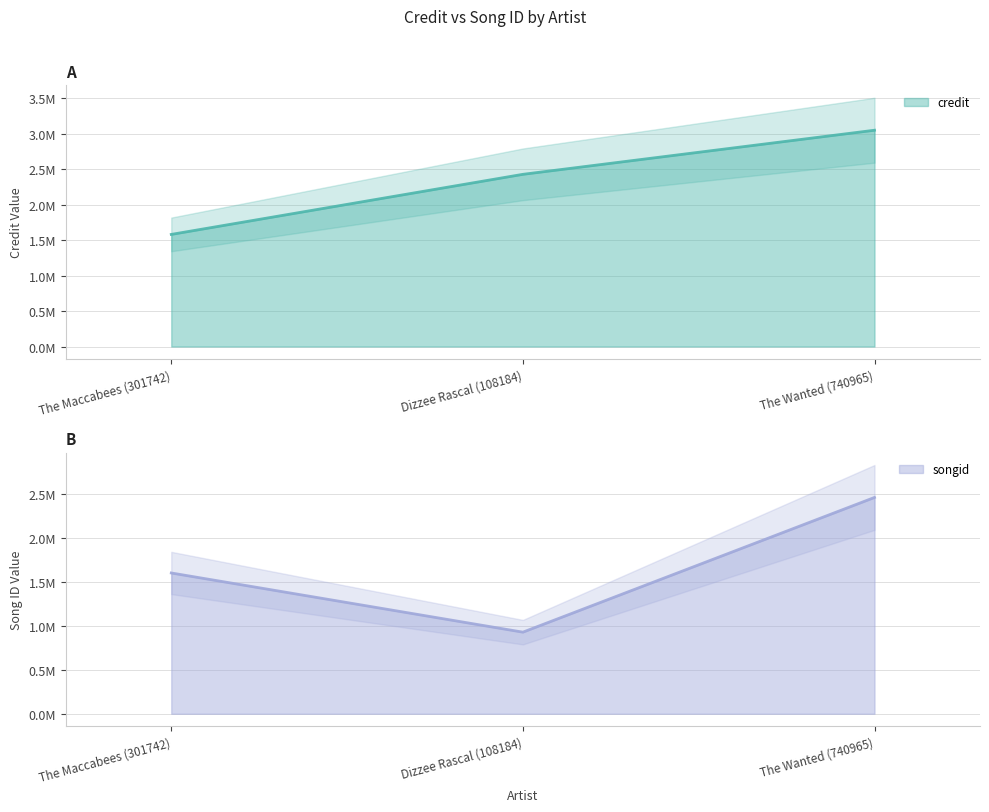

How many songid values are between 927862 and 2459659?

3